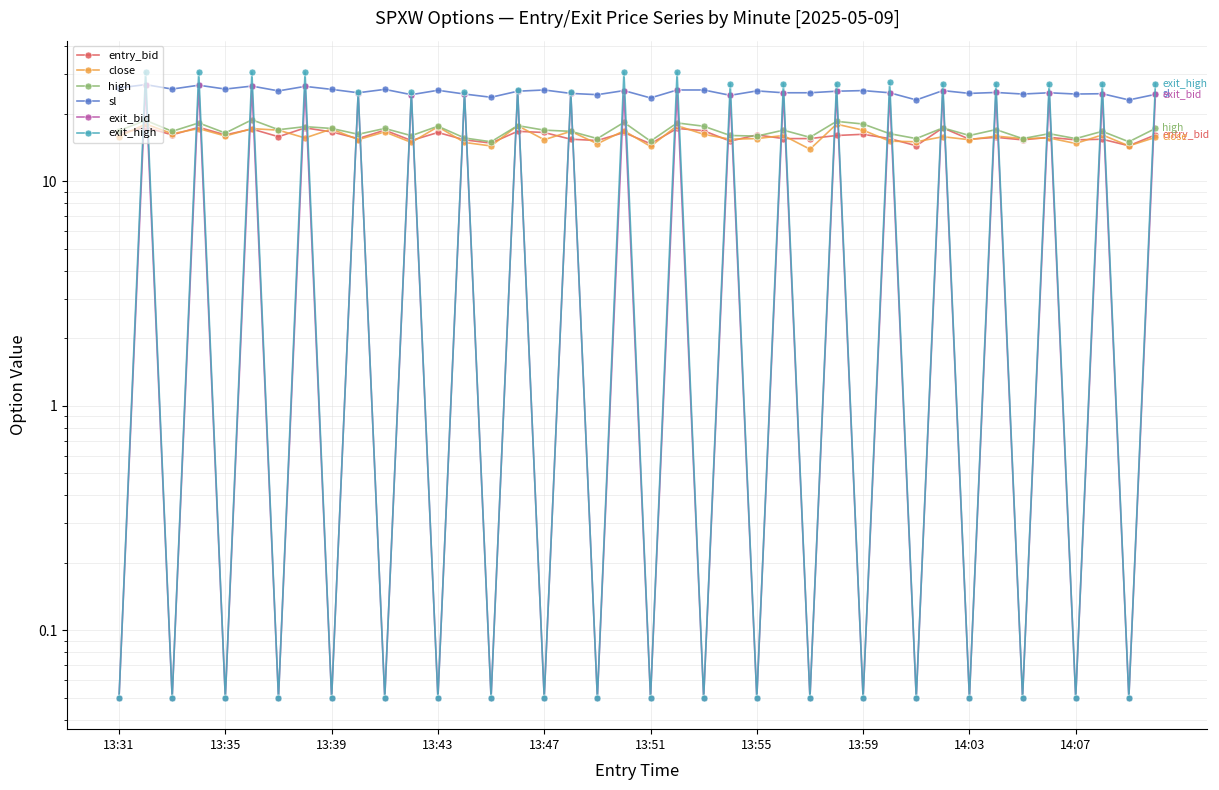

What is the sum of all exit_high values?

557.1